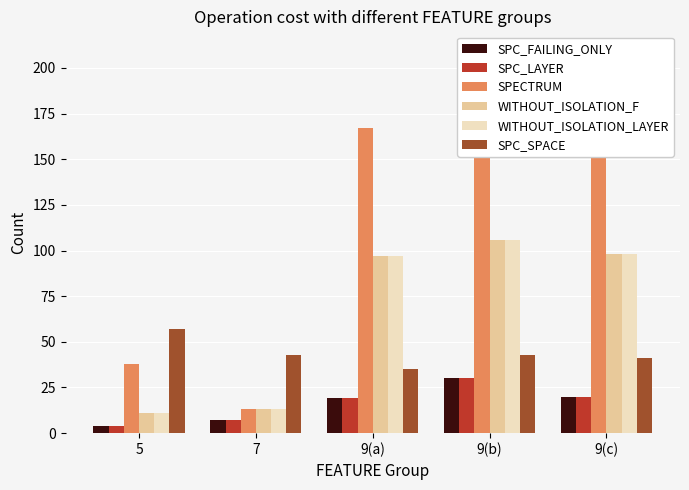

What is the spread (max minus min) of values at 9(a)?

148.0